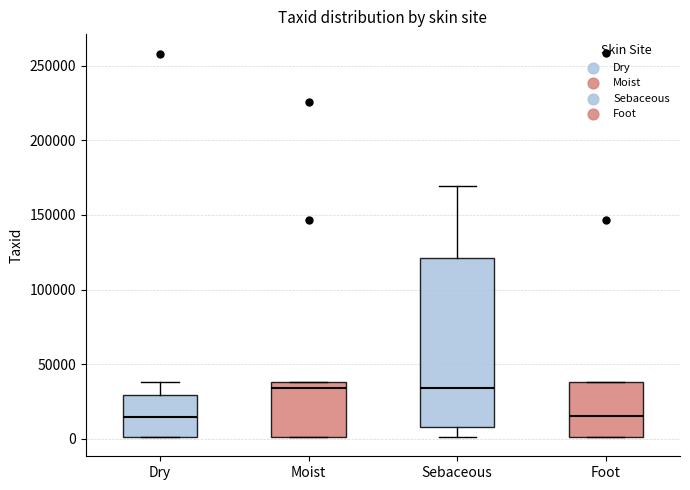

Reading left to right, read every box against the y-axis: the position of its median line, the range the box covers, and the ends of its whiskers. The values are not printed on the chart, so give them approximately, as read against the axis.

Dry: median 15000, box 0 to 30000, whiskers 0 to 40000
Moist: median 35000, box 0 to 40000, whiskers 0 to 40000
Sebaceous: median 35000, box 10000 to 120000, whiskers 0 to 170000
Foot: median 15000, box 0 to 40000, whiskers 0 to 40000